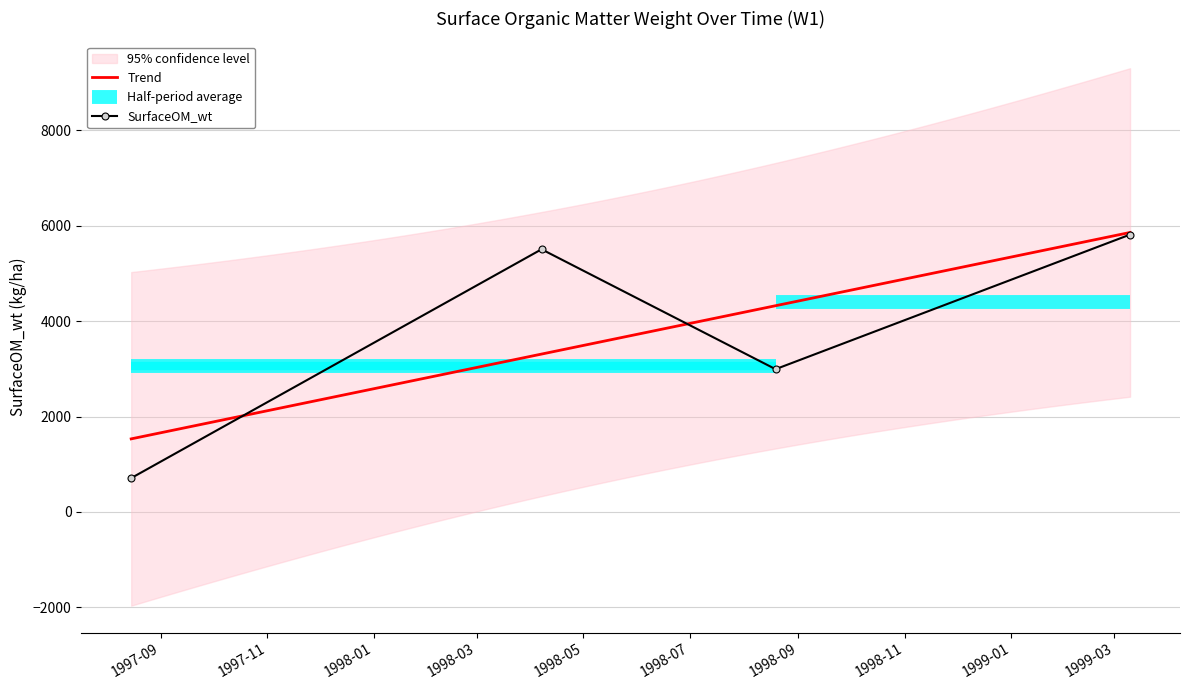

At which category does the chart reach its peak across all series?

1999-03-10